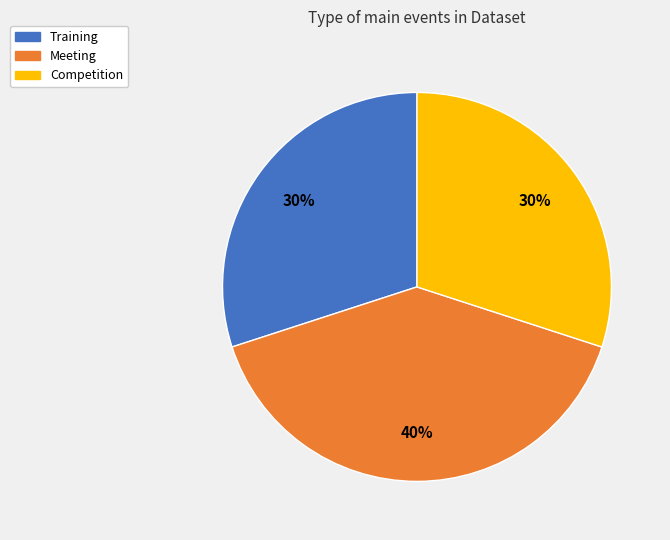

What is the ratio of the value at Training to the value at Competition?

1.0